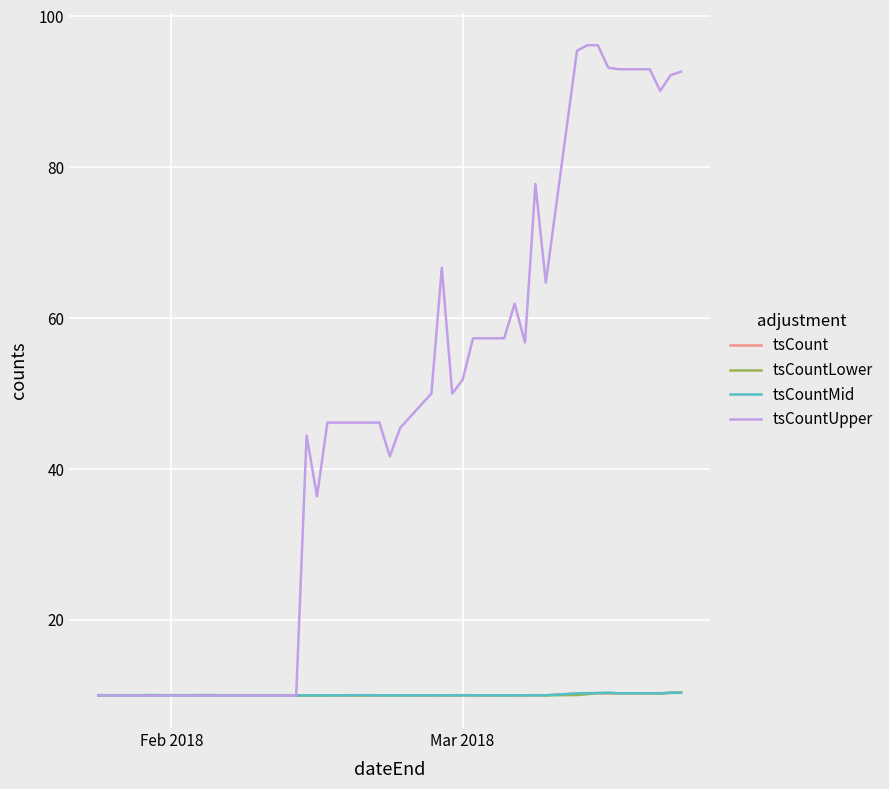

Which series has the largest range (max minus min)?

tsCountUpper